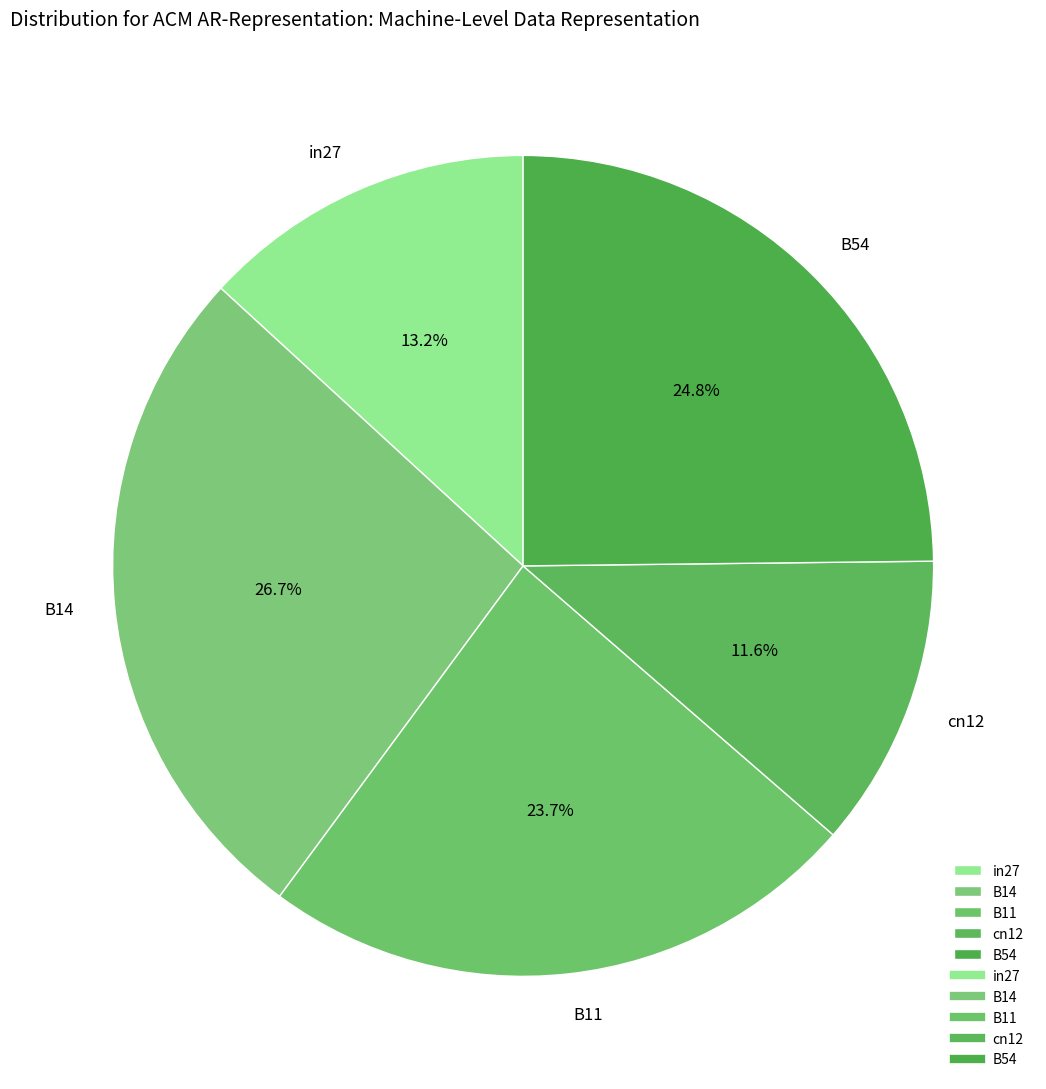

How many segments does this pie chart have?

5